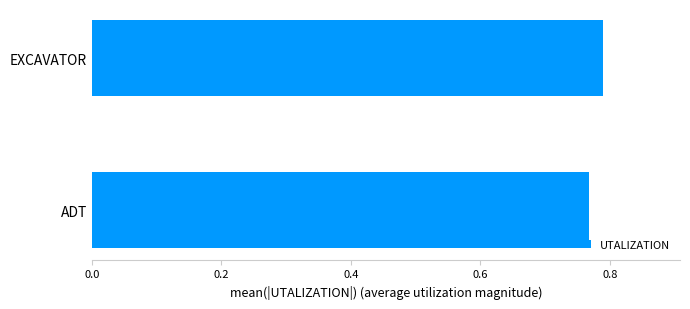

List the labels in order of value, largest first.

EXCAVATOR, ADT